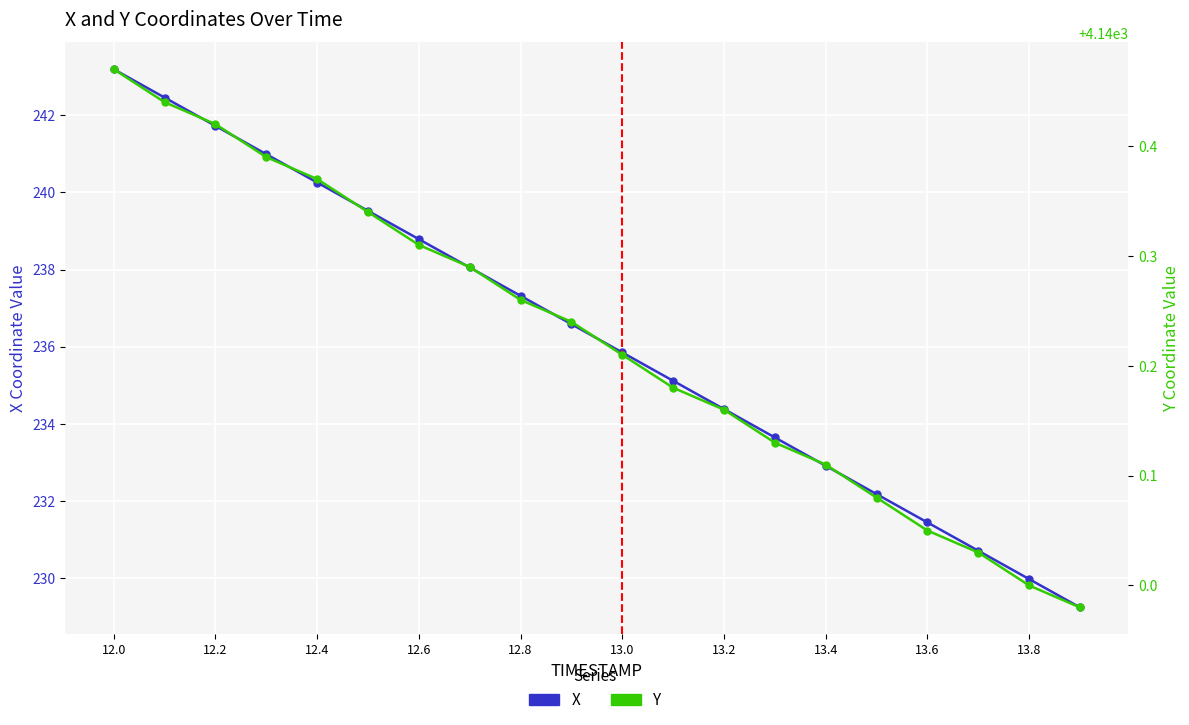

How many lines are shown in the chart?

2